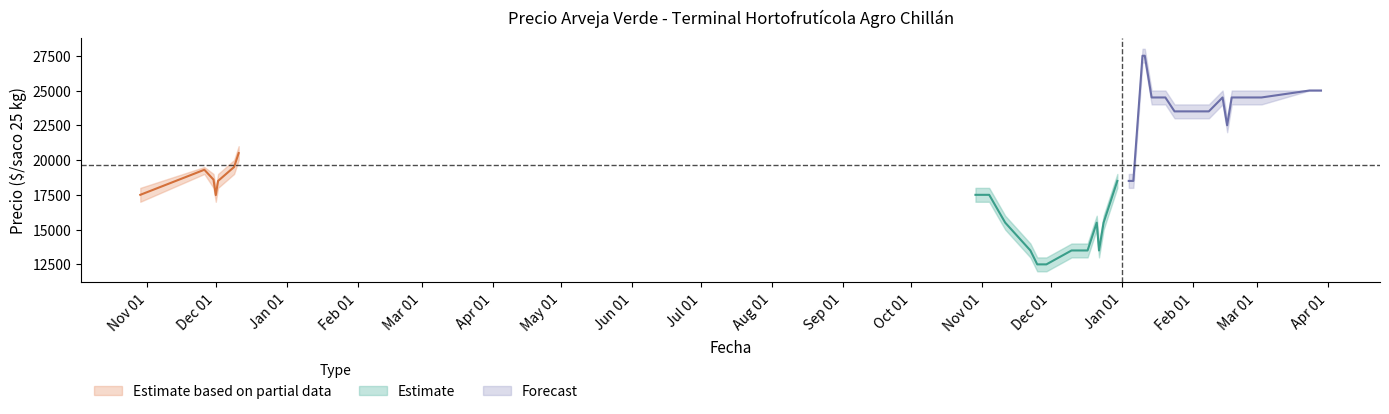

What is the label of the 35th point from the left?

2022-02-18